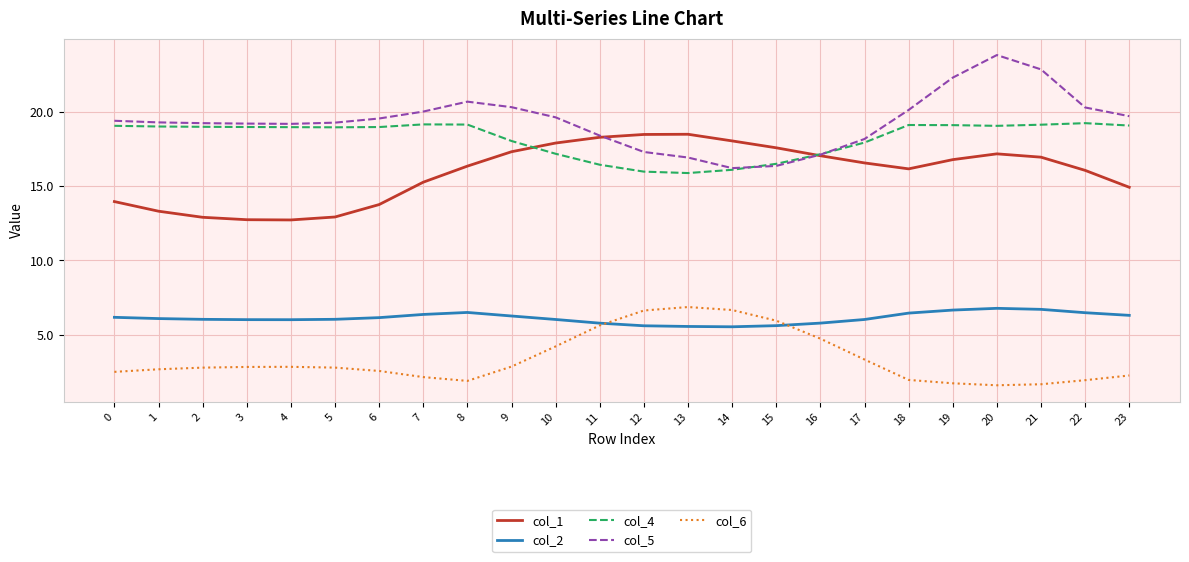

Which series has the largest total across all categories?

col_5